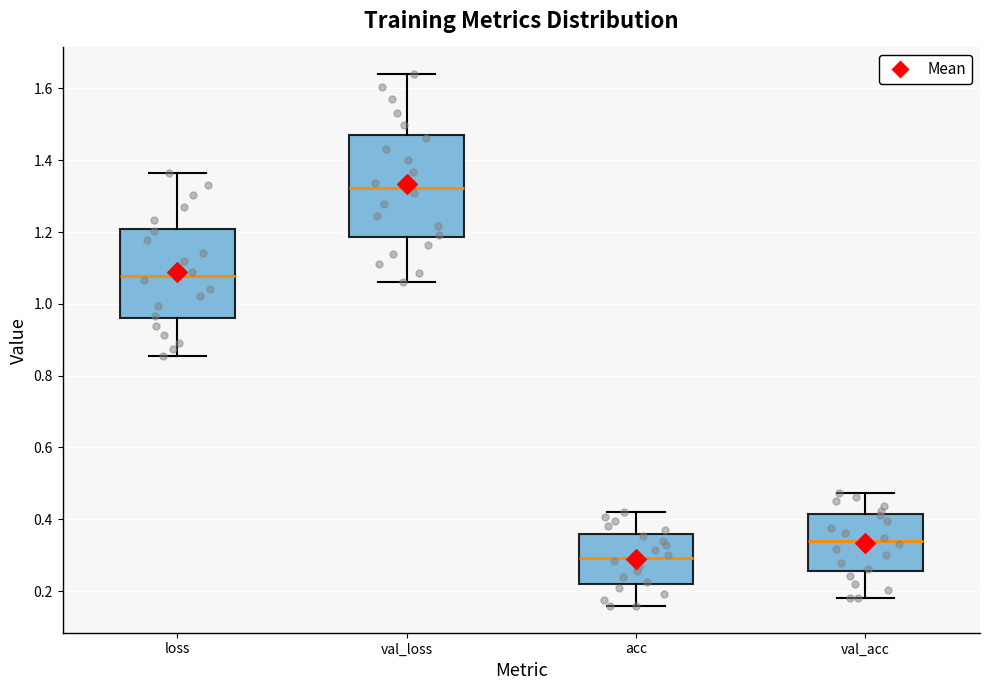

Which box has the highest median line?

val_loss